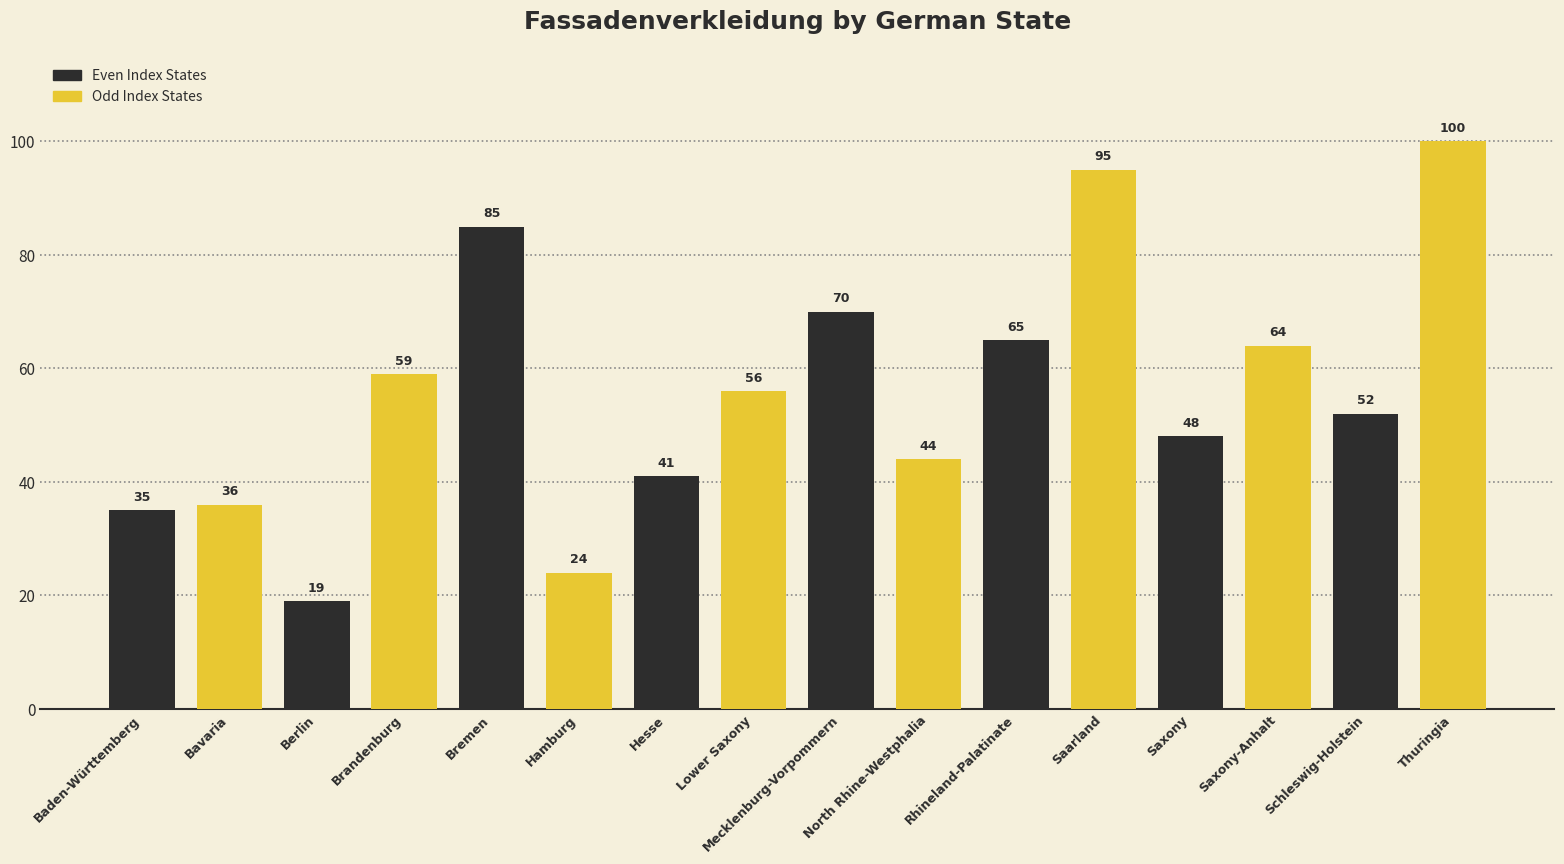

How many values are below 56?

8